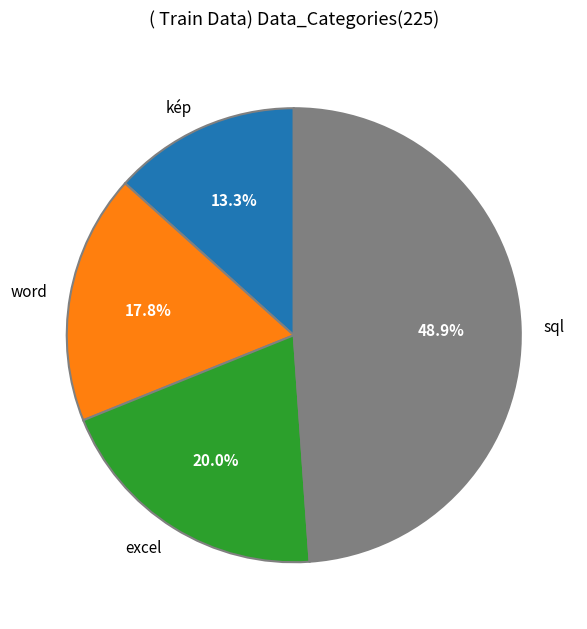

To the nearest percent, what is the difference between the excel and kép slice percentages?

7%